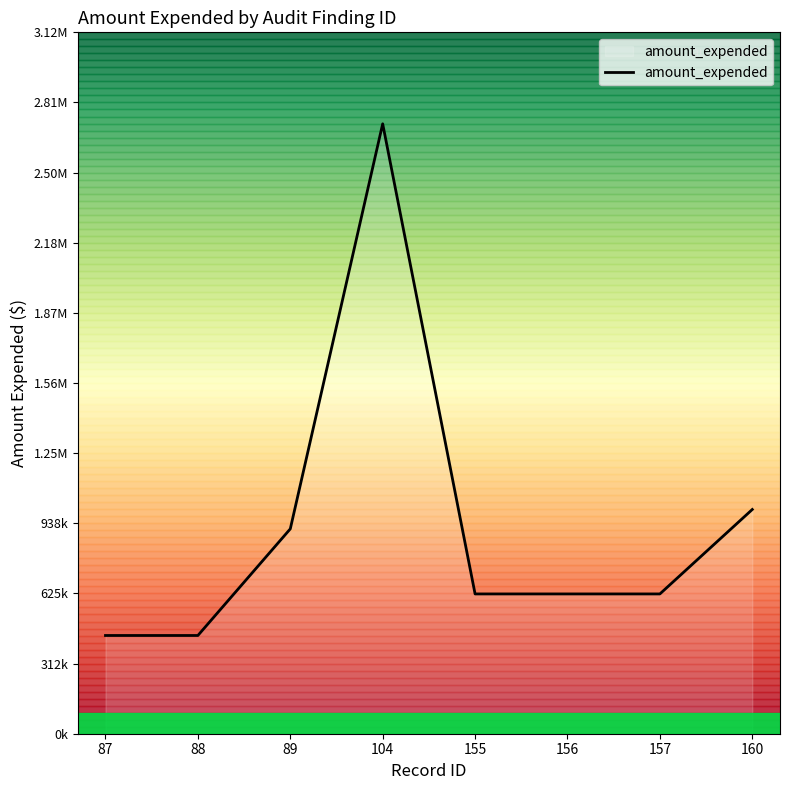

What is the difference between the maximum and minimum values?

2281926